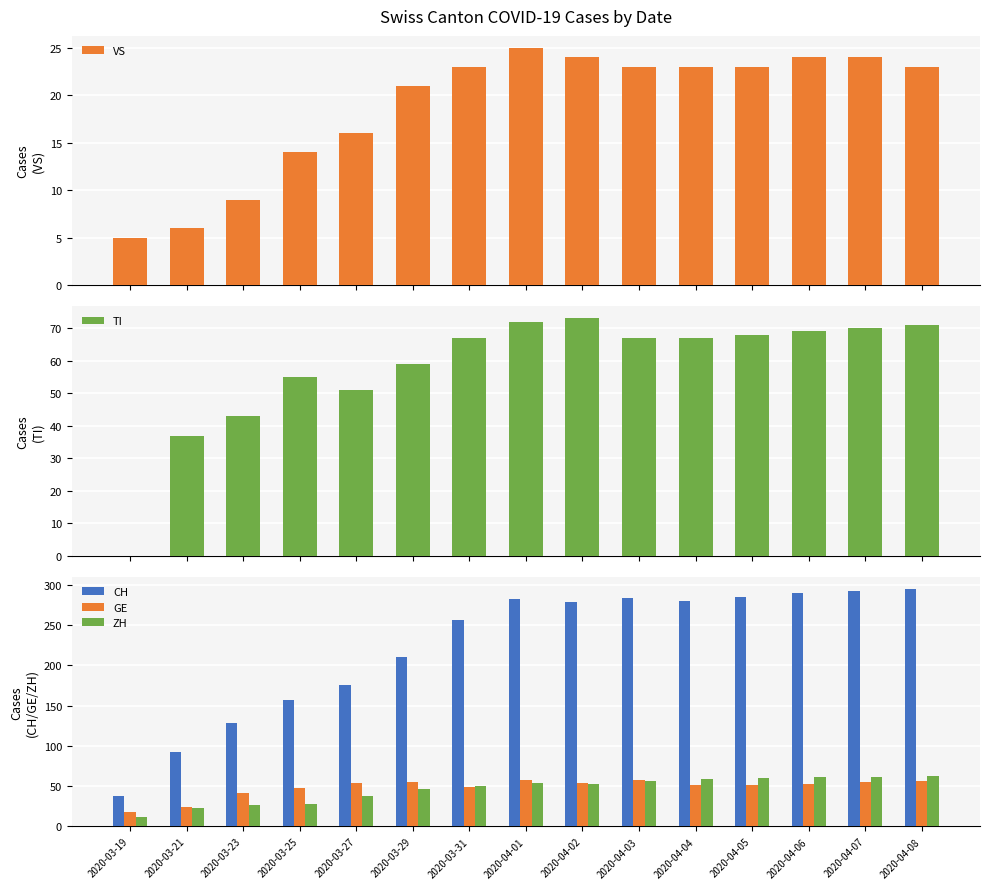

Rank the series by their maximum value, from highest to lowest.

CH, TI, ZH, GE, VS